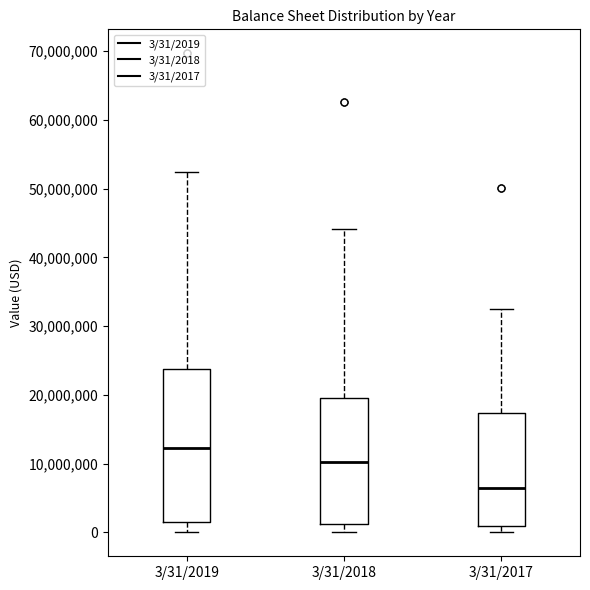

Where does the upper whisker of the box for 3/31/2018 end on the y-axis? The values are not printed on the chart, so give them approximately, as read against the axis.

44000000